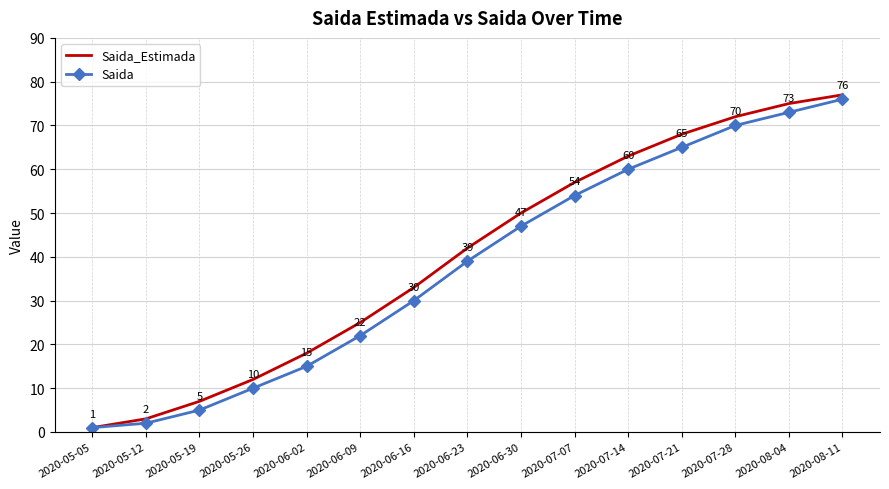

Which series has the largest total across all categories?

Saida_Estimada